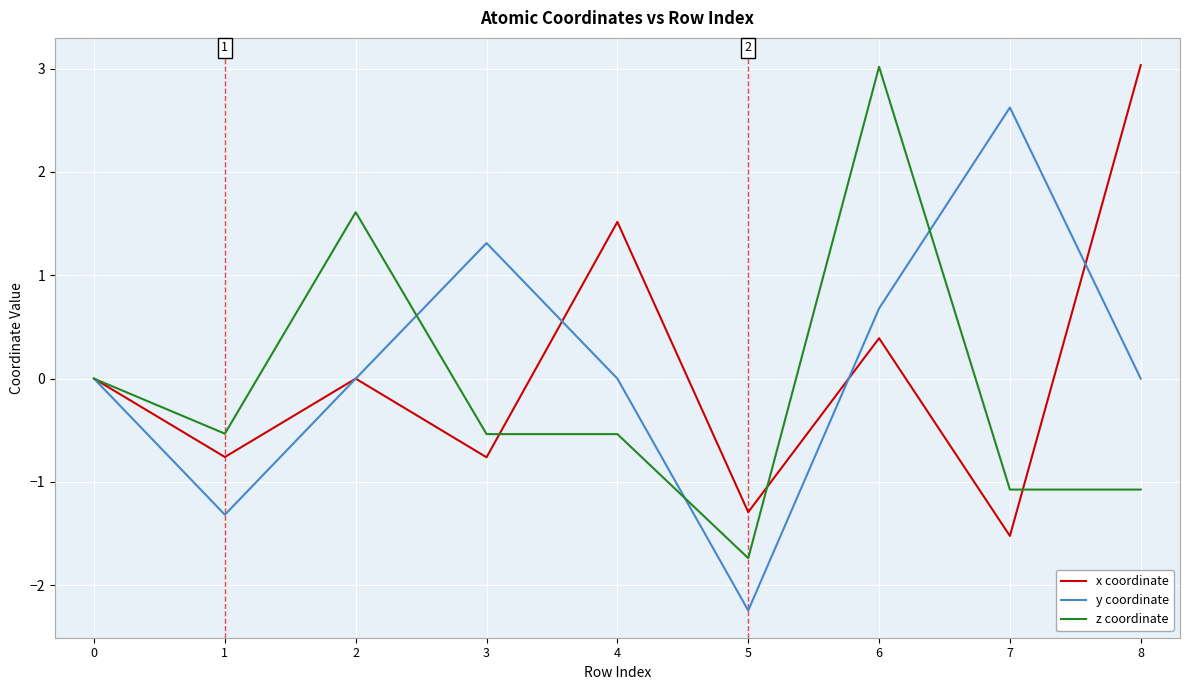

What is the sum of all y coordinate values?

1.1